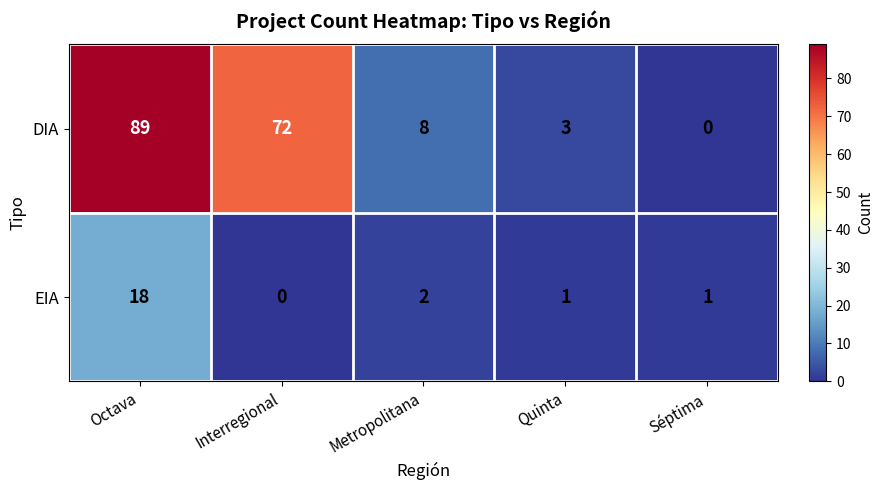

The value of DIA at Metropolitana is 4. True or false?

False